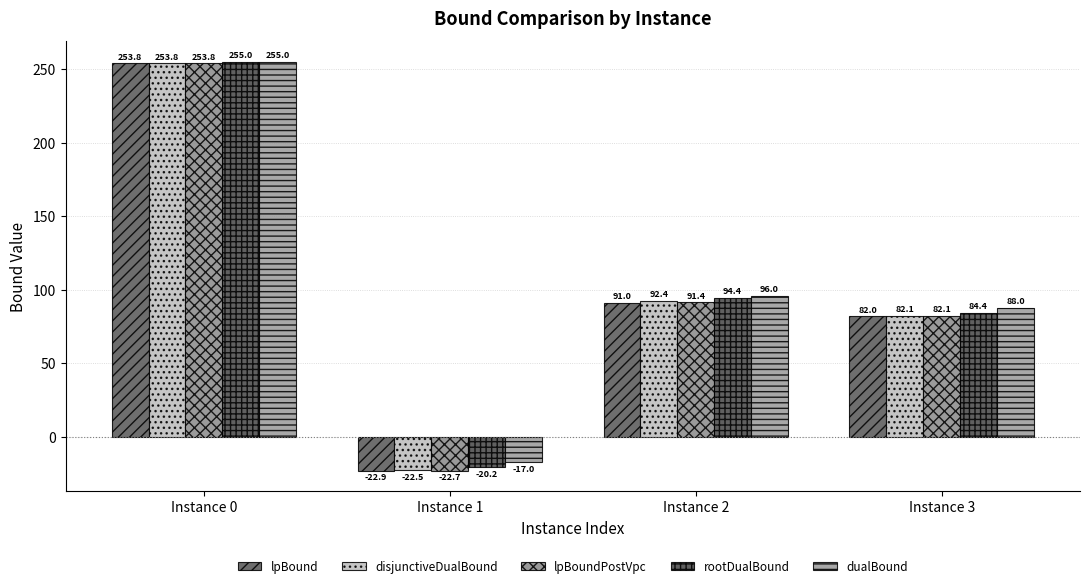

What is the difference between the lpBoundPostVpc values at Instance 0 and Instance 1?

276.6